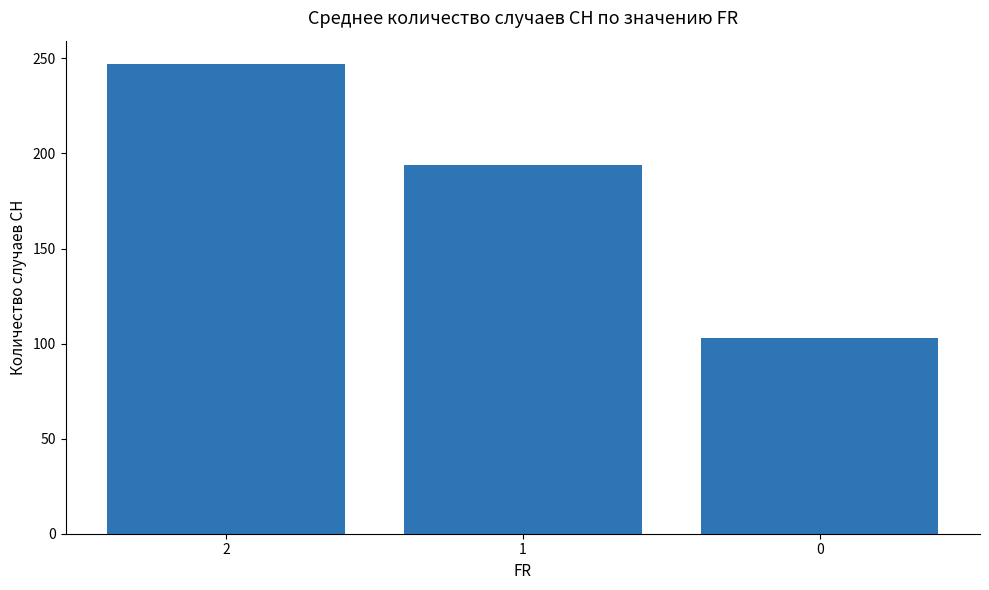

What is the sum of all values?

544